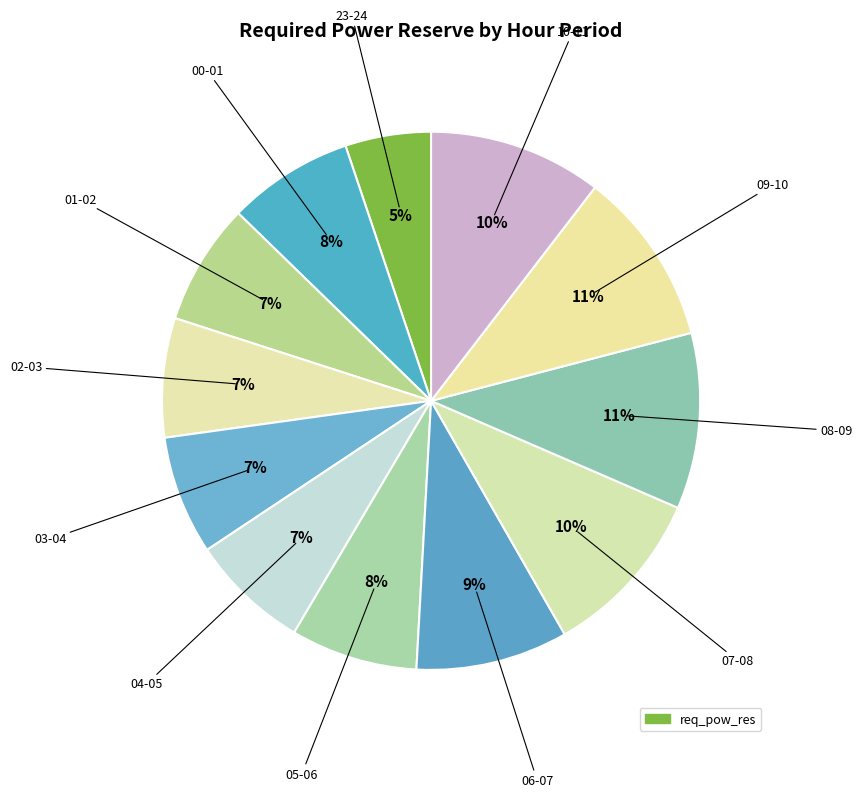

Count the number of slices in the pie.

12